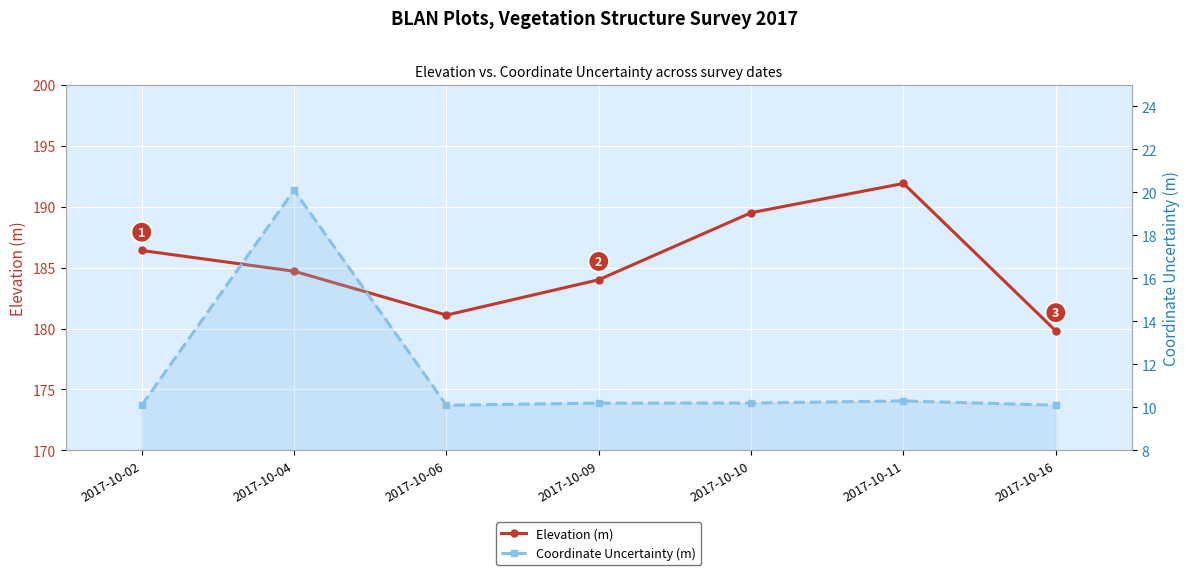

List the series in order of their peak value, highest first.

Elevation (m), Coordinate Uncertainty (m)